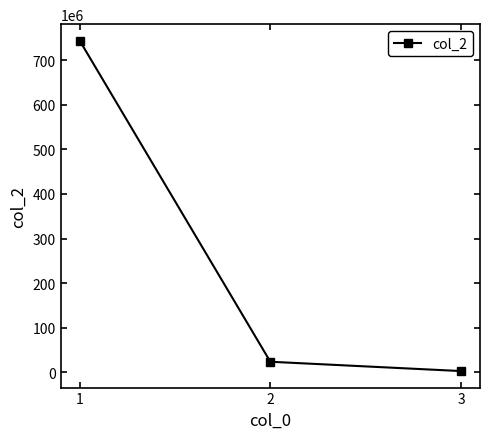

Is this an area chart (filled region under the line)?

No